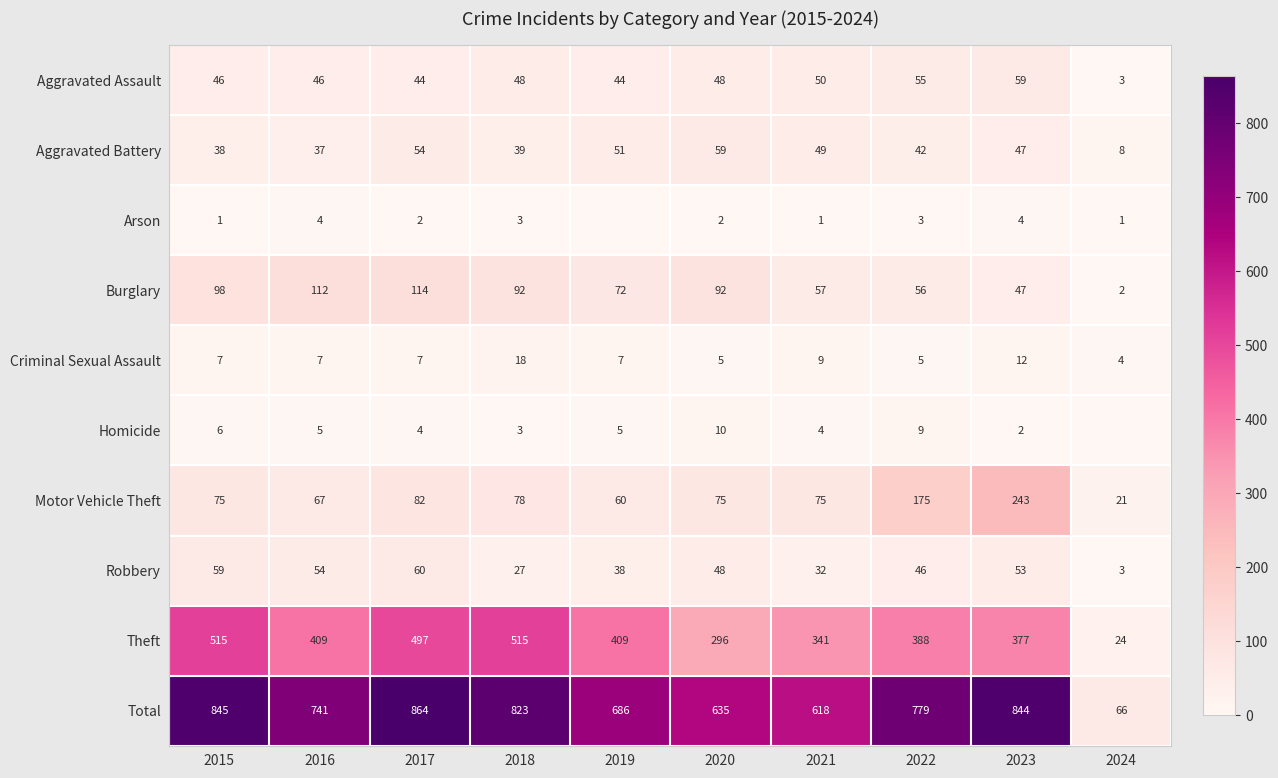

The value of Total at 2021 is 618. True or false?

True